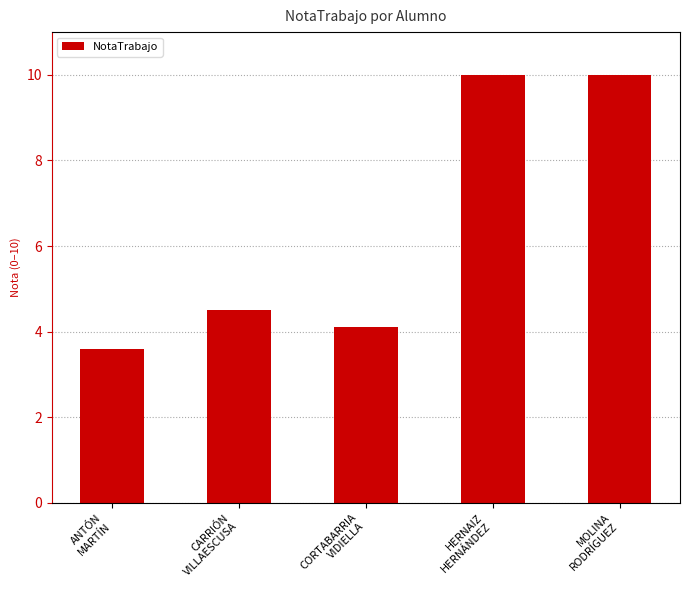

The chart shows a value of 10.0 at MOLINA
RODRÍGUEZ. True or false?

True